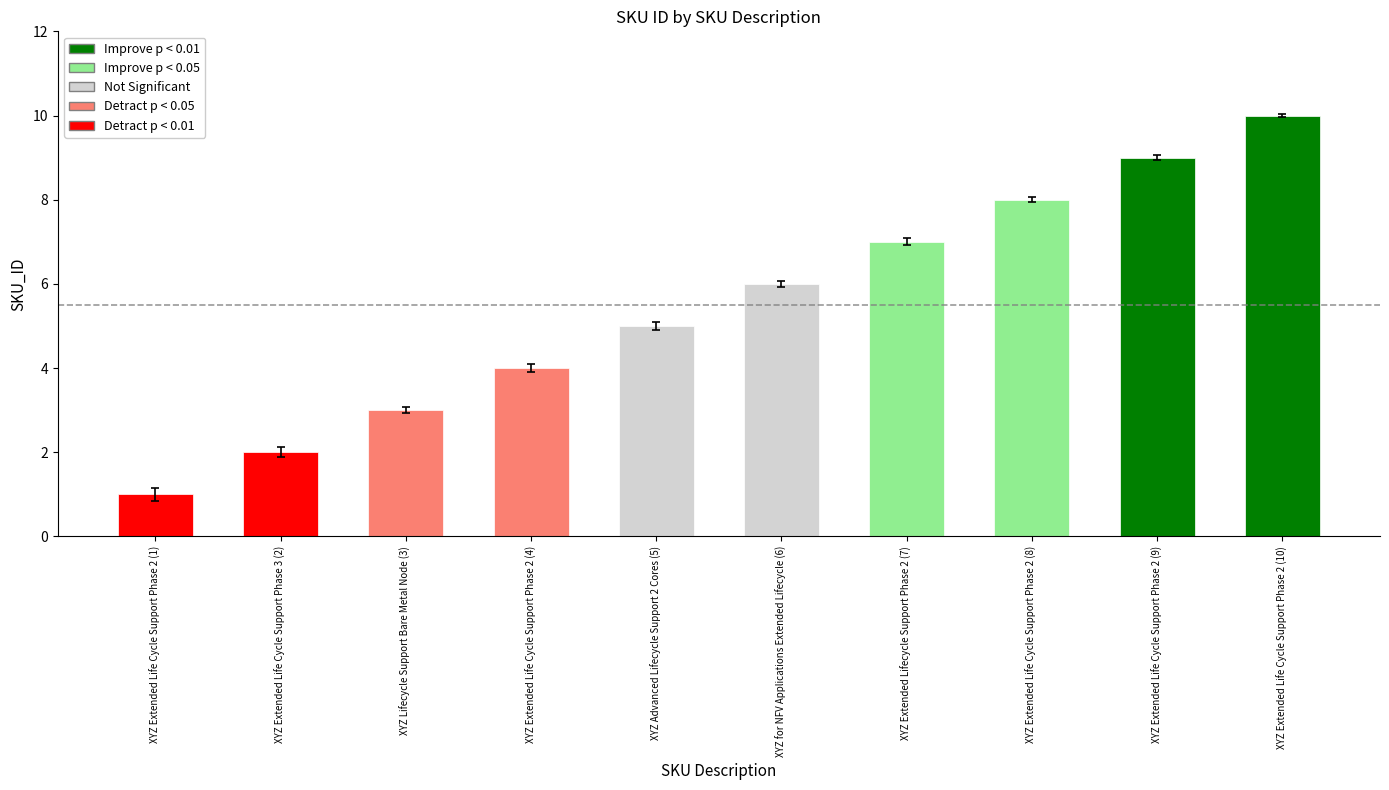

Read the value at XYZ Extended Life Cycle Support Phase 2 (10).

10.0